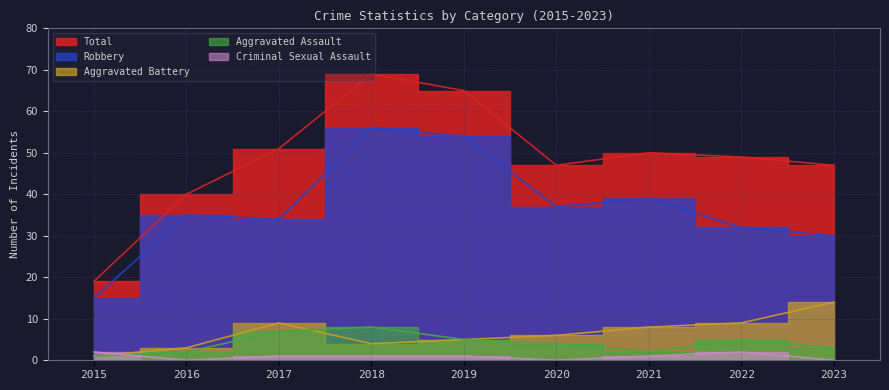

What is the greatest value displayed?

69